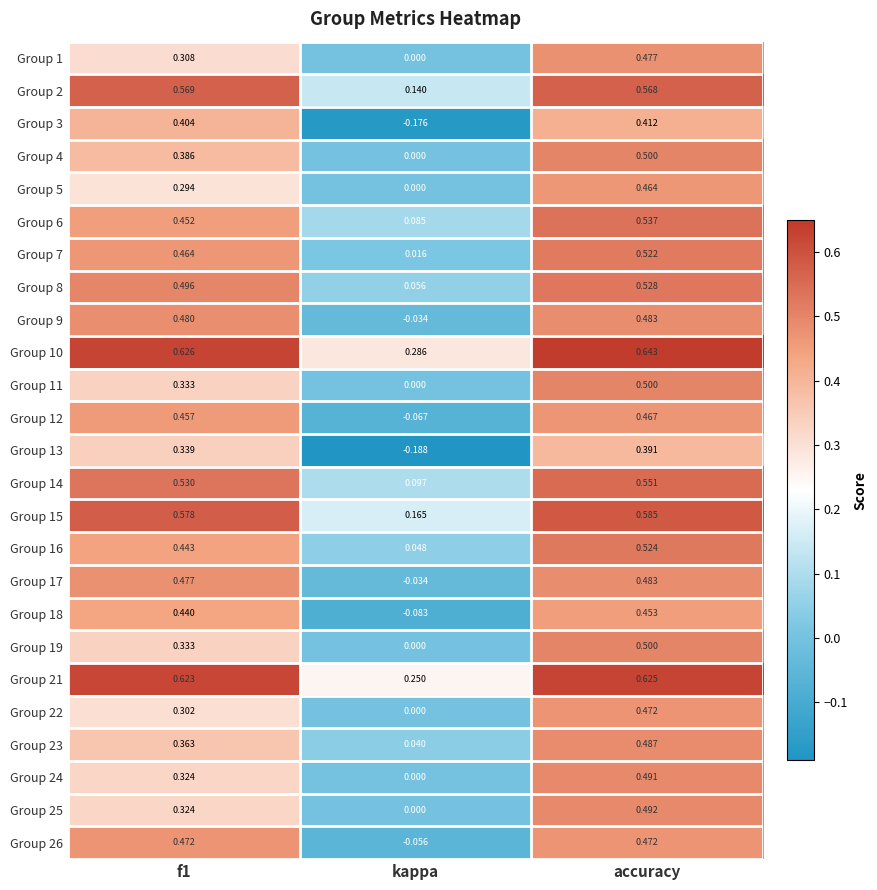

Which series has the largest total across all categories?

Group 10